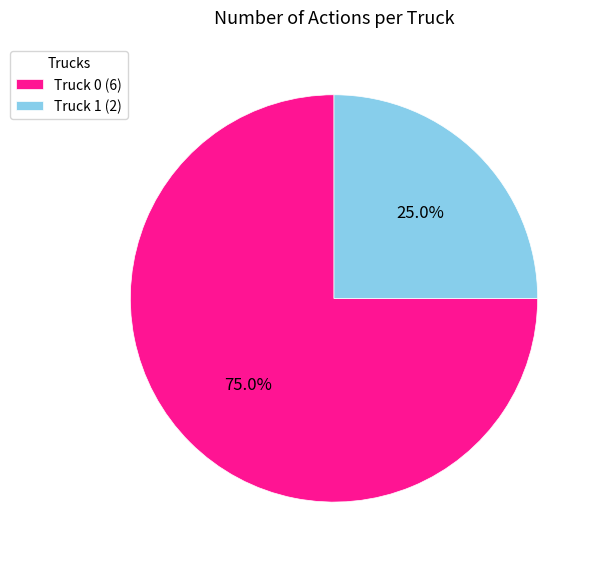

Rank the categories by value from highest to lowest.

Truck 0, Truck 1